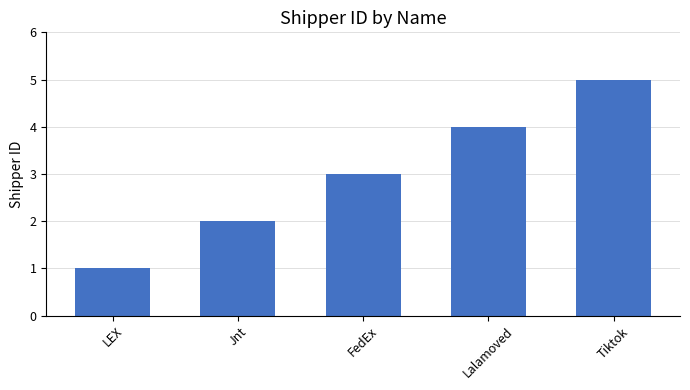

How many data points are less than 3?

2